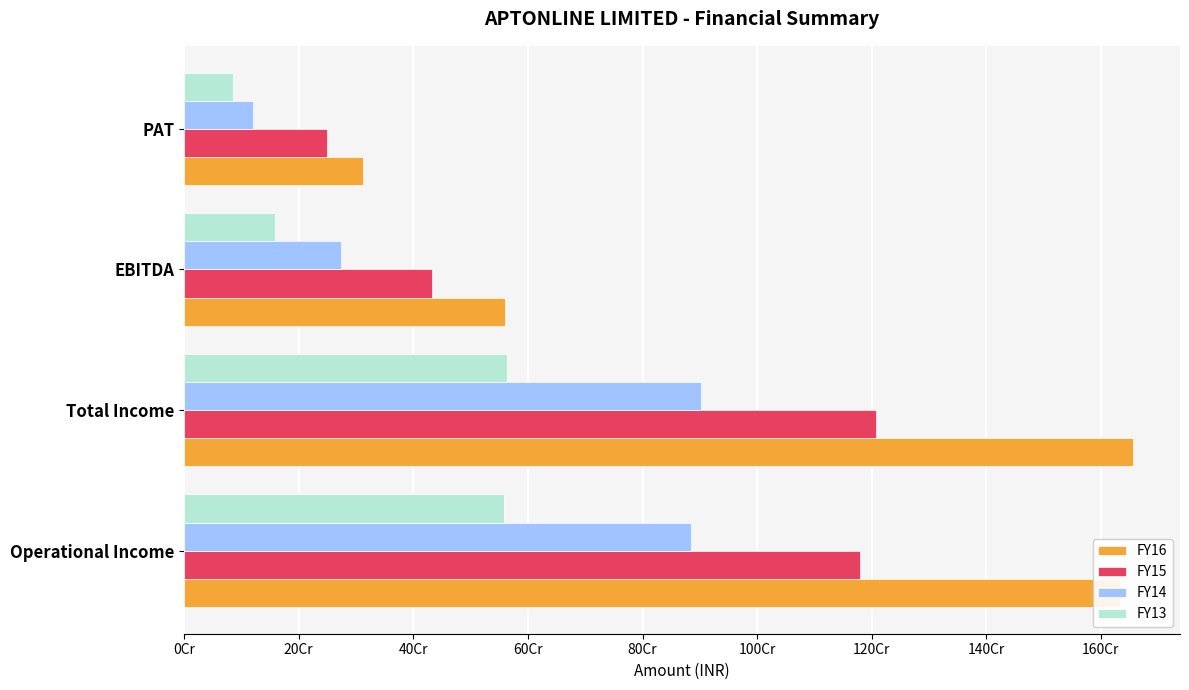

What are all the series names shown in the legend?

FY16, FY15, FY14, FY13